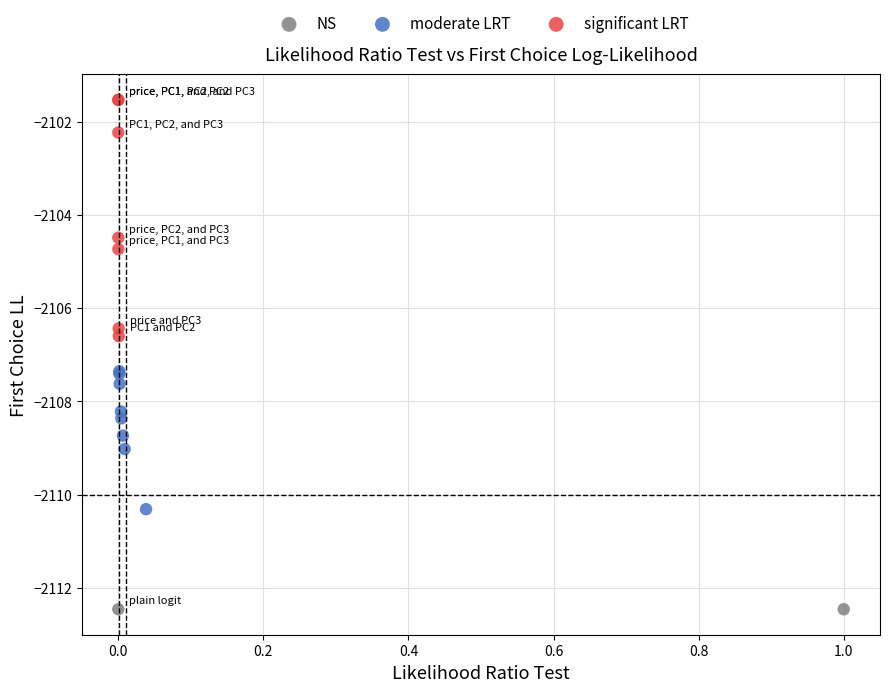

What are all the series names shown in the legend?

NS, moderate LRT, significant LRT